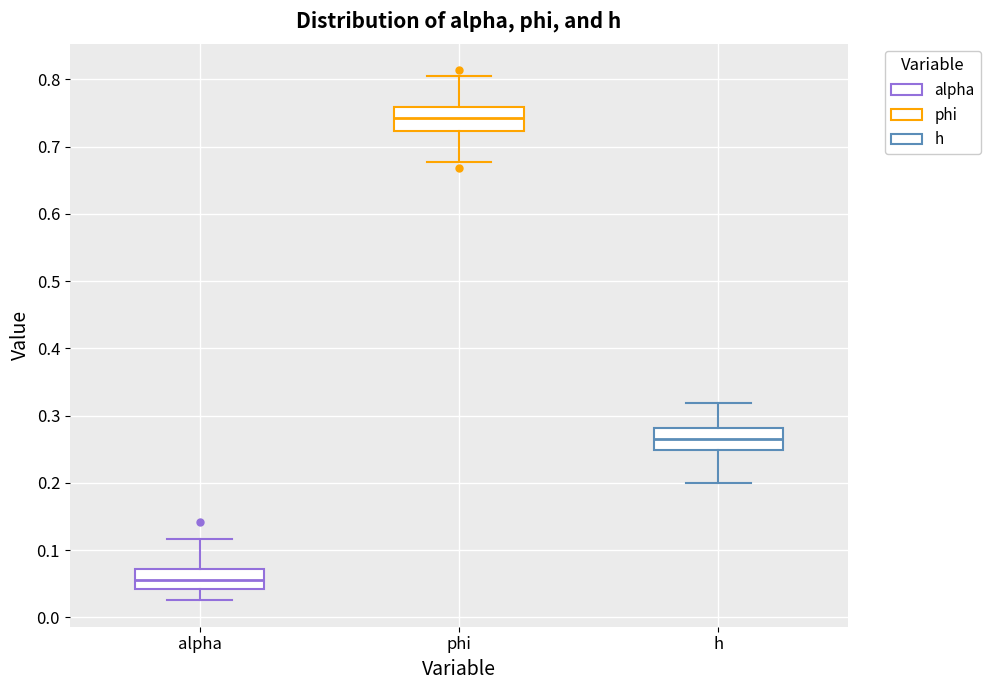

Reading left to right, transcribe this box plot: for each box, give where its median line is, the range the box spans, and where its two whiskers end, as read against the y-axis. The values are not printed on the chart, so give them approximately, as read against the axis.

alpha: median 0.06, box 0.04 to 0.07, whiskers 0.03 to 0.12
phi: median 0.74, box 0.72 to 0.76, whiskers 0.68 to 0.80
h: median 0.26, box 0.25 to 0.28, whiskers 0.20 to 0.32